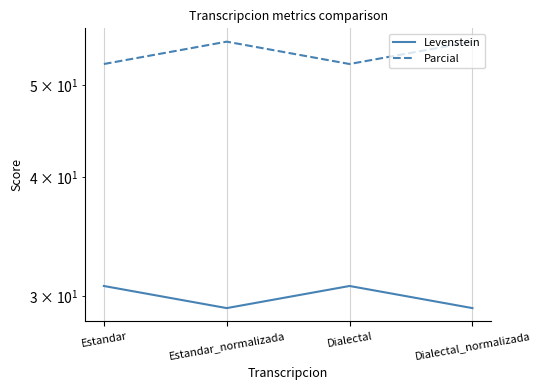

At how many categories does at least one series exceed 29?

4